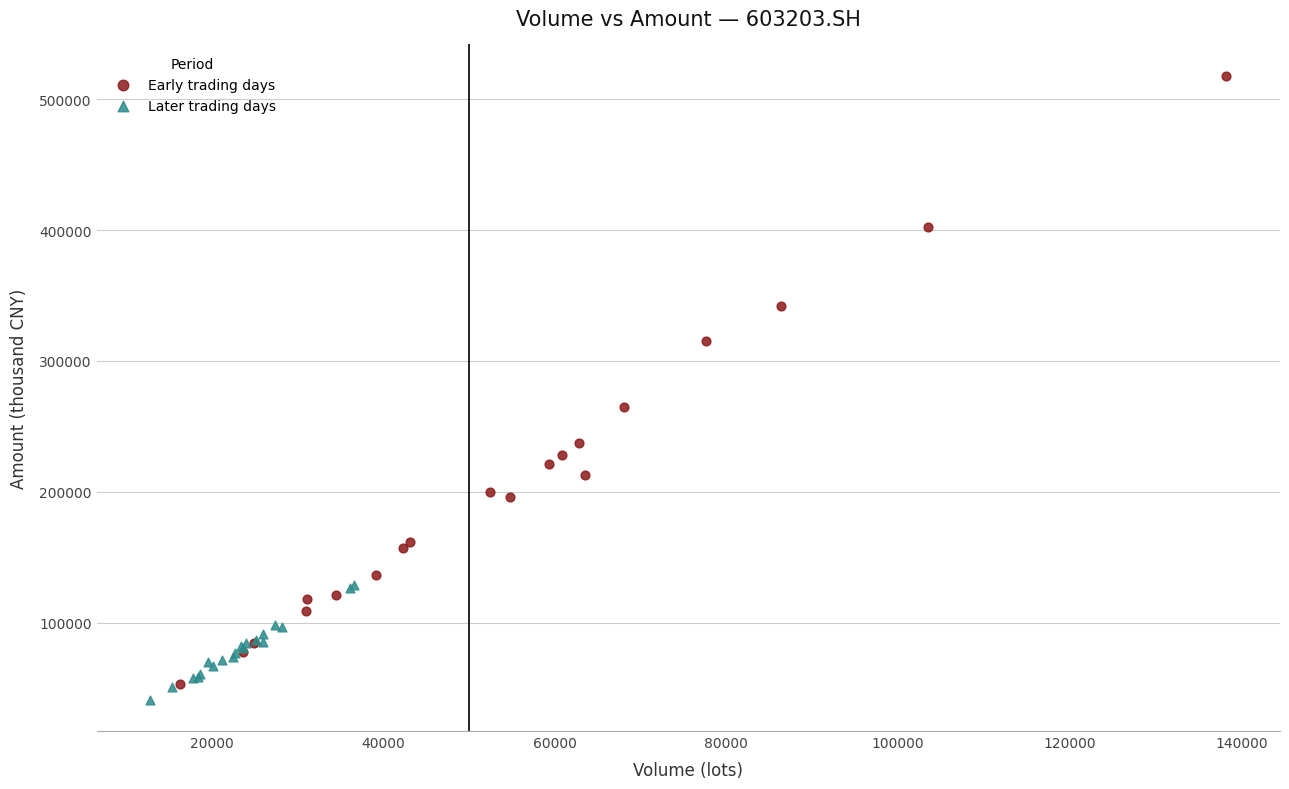

Which series reaches the maximum Y coordinate?

Early trading days